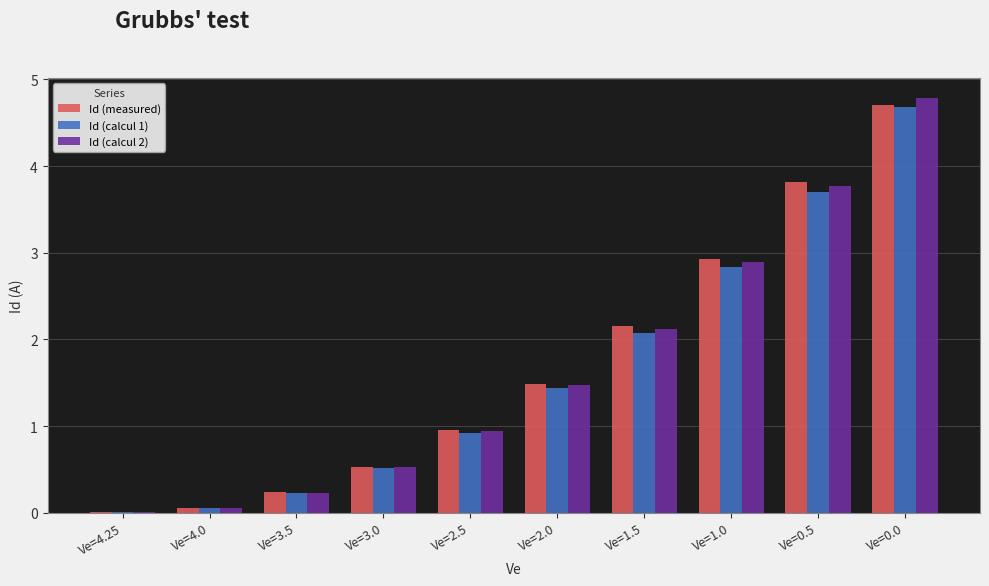

Is the value of Id (calcul 1) at Ve=2.5 greater than the value of Id (calcul 2) at Ve=3.0?

Yes